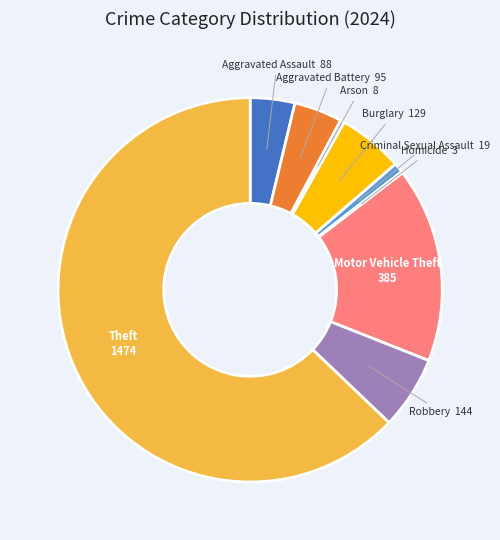

Is there any slice that represents more than half of the pie?

Yes